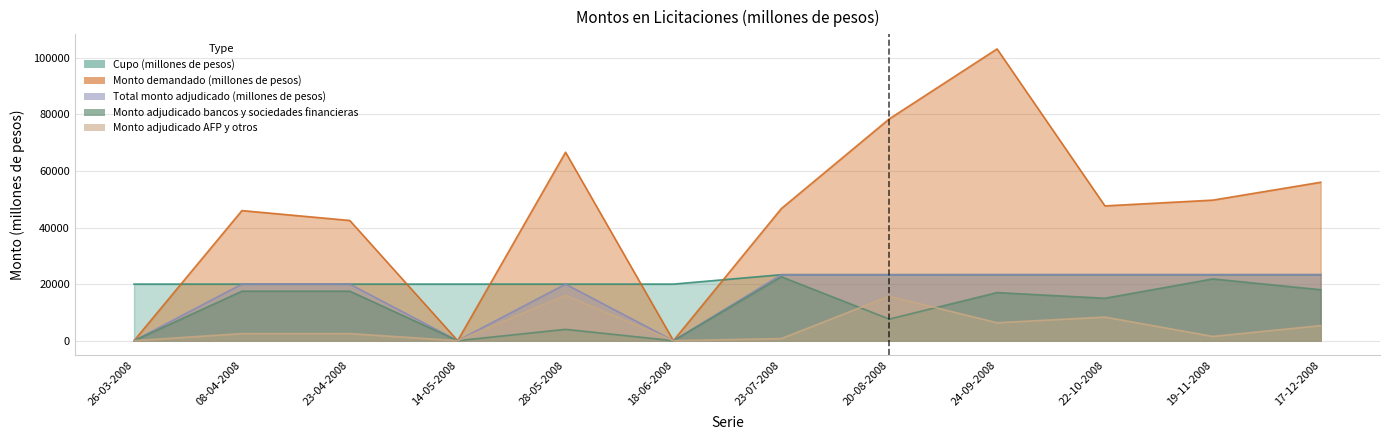

Which series has the largest total across all categories?

Monto demandado (millones de pesos)